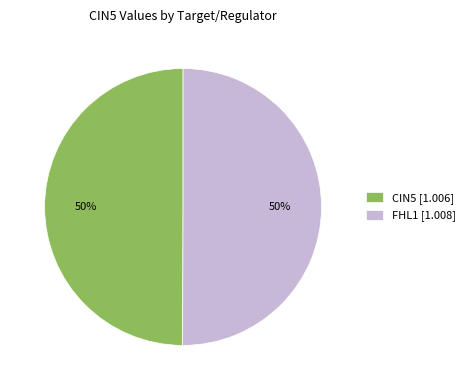

To the nearest percent, what is the average slice percentage?

50%